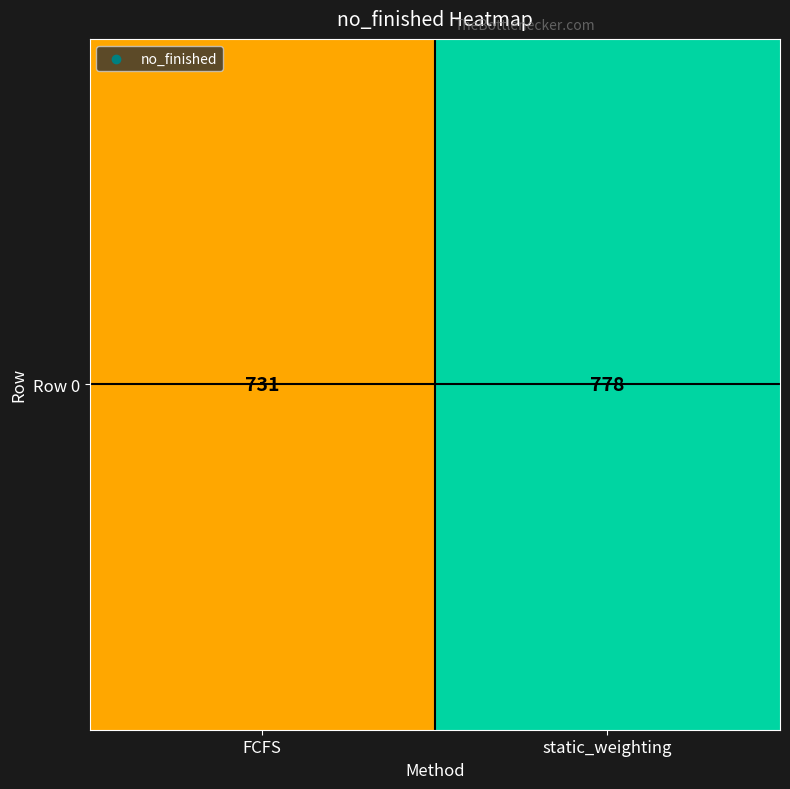

True or false: the data shows 731 at FCFS.

True